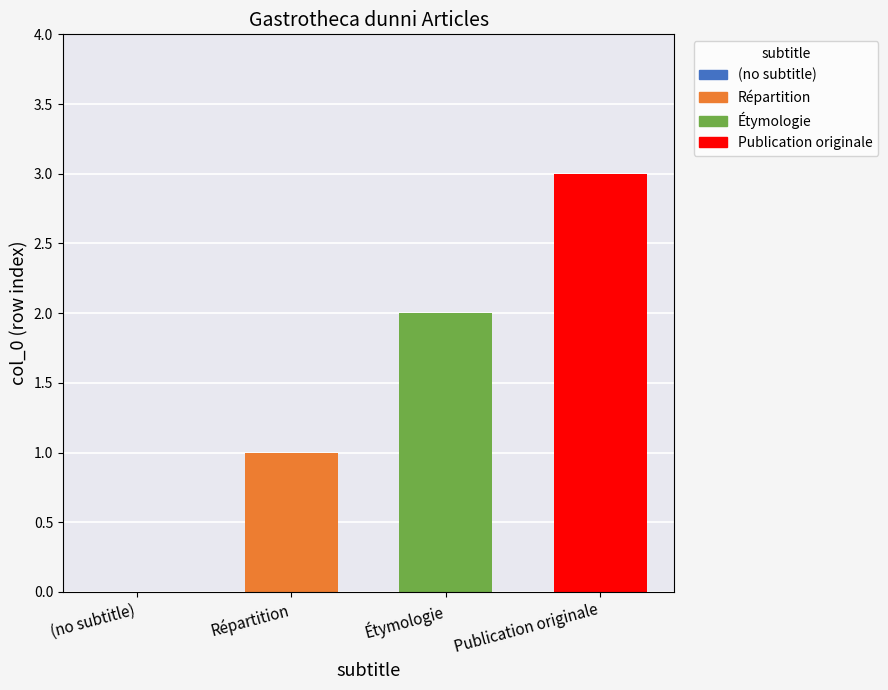

Which has a higher value, (no subtitle) or Répartition?

Répartition